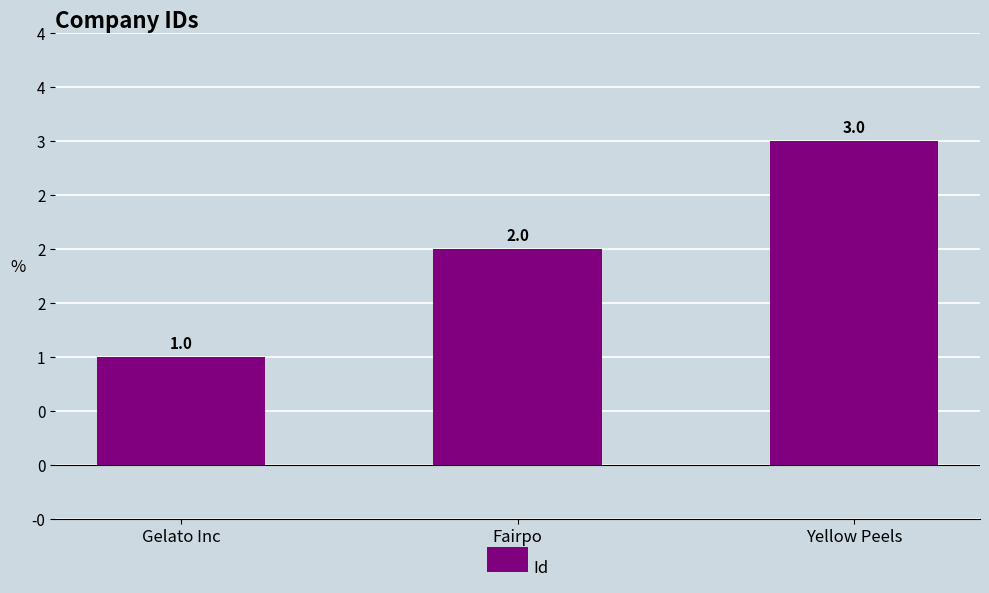

Reading left to right, transcribe all the data shown in this chart.

1	2	3